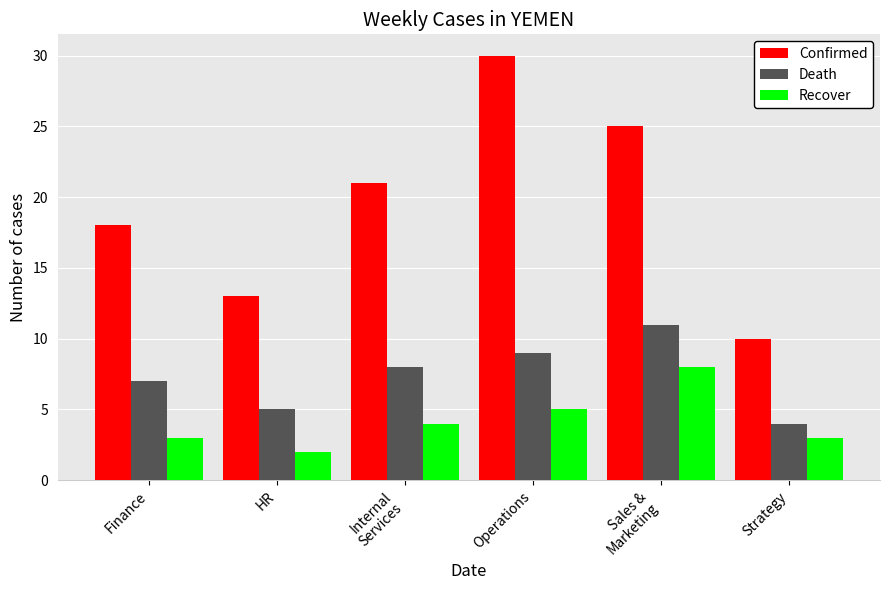

What is the value of the Confirmed bar at the 1st from the left?

18